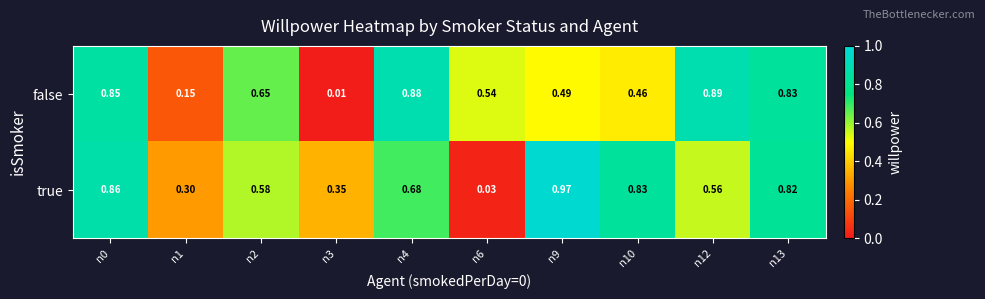

Rank the series at n9 from highest to lowest value.

true, false